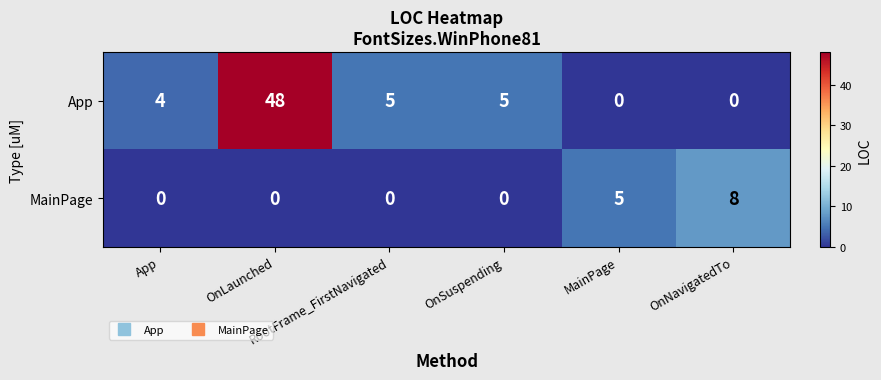

How many series are shown in this chart?

2